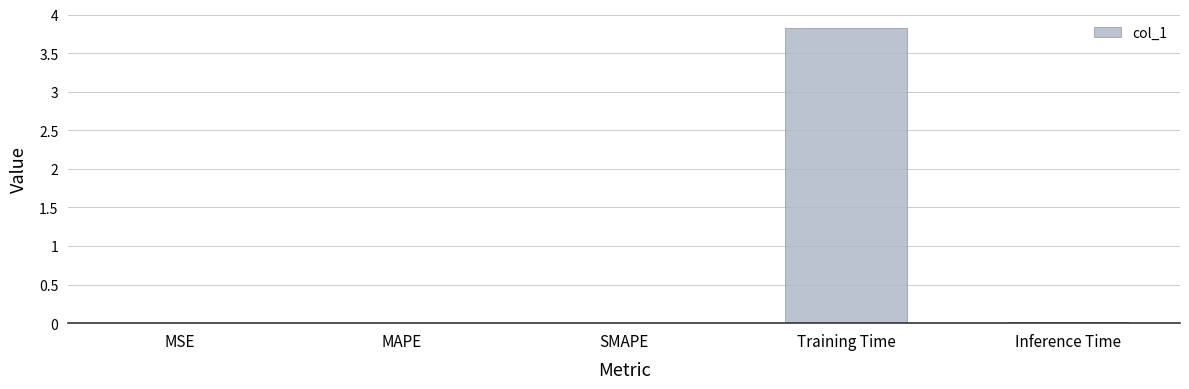

Is it true that the value at MAPE is 0.0?

True